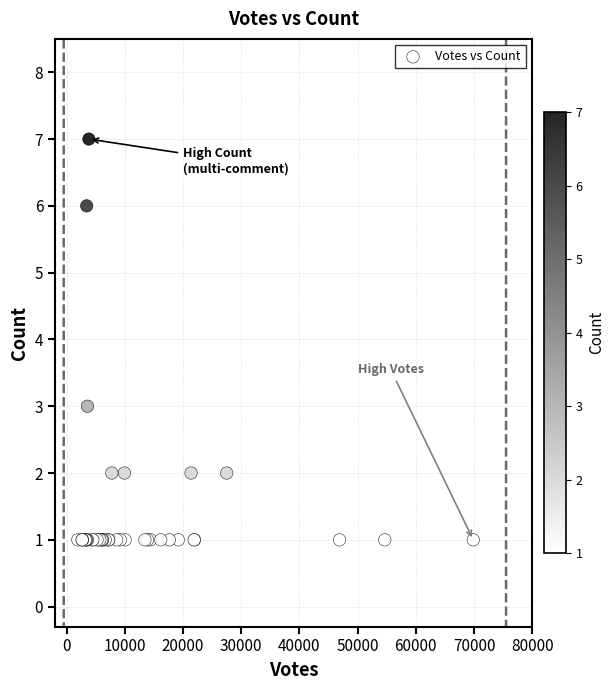

What Y value in the scatter plot is closest to 4?

3